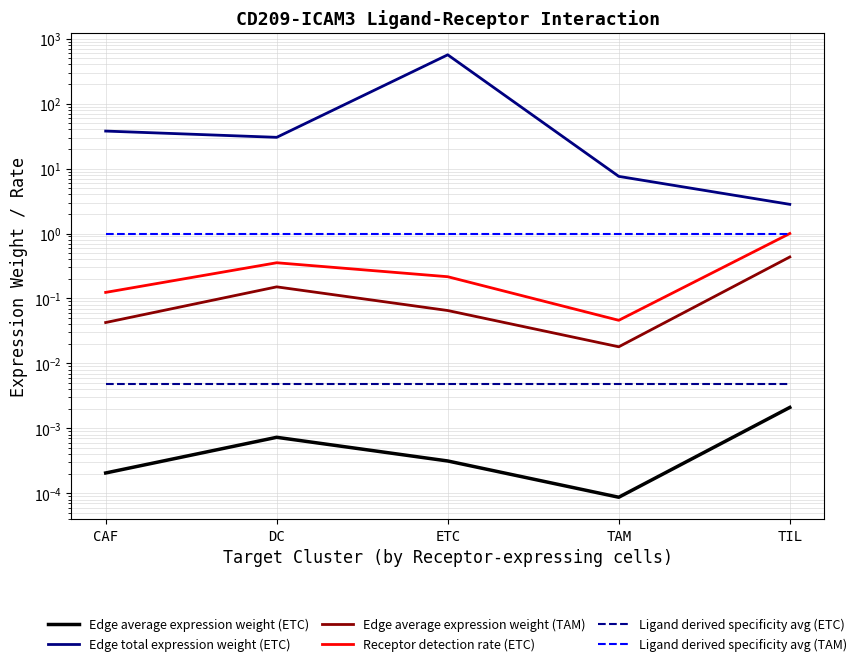

True or false: Edge total expression weight (ETC) and Receptor detection rate (ETC) intersect in this chart.

False